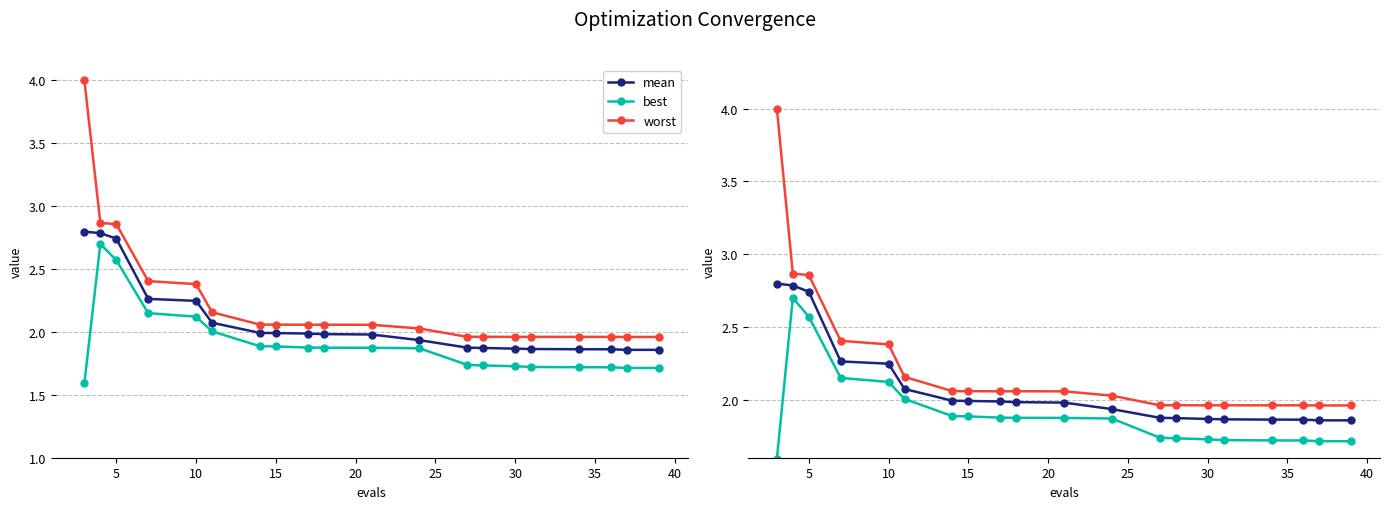

Reading left to right, extract all data points from this chart.

mean: 2.8	2.8	2.7	2.3	2.2	2.1	2.0	2.0	2.0	2.0	2.0	1.9	1.9	1.9	1.9	1.9	1.9	1.9	1.9	1.9
best: 1.6	2.7	2.6	2.1	2.1	2.0	1.9	1.9	1.9	1.9	1.9	1.9	1.7	1.7	1.7	1.7	1.7	1.7	1.7	1.7
worst: 4.0	2.9	2.9	2.4	2.4	2.2	2.1	2.1	2.1	2.1	2.1	2.0	2.0	2.0	2.0	2.0	2.0	2.0	2.0	2.0